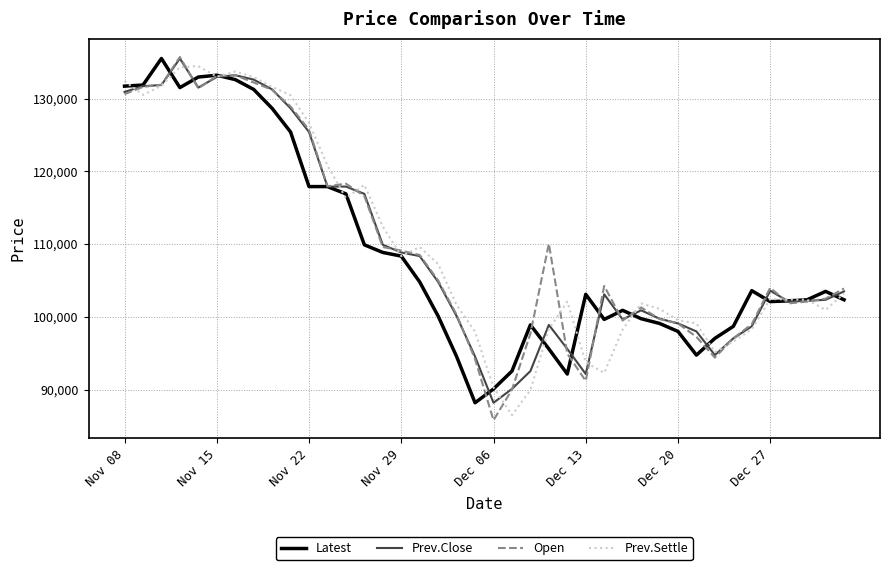

What is the maximum value for Prev.Settle?

134450